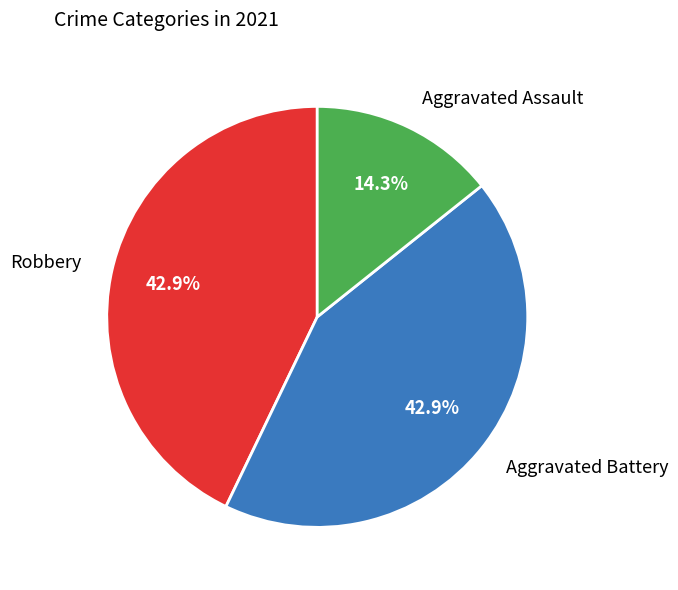

How much of the chart is everything except Robbery?

57.1%